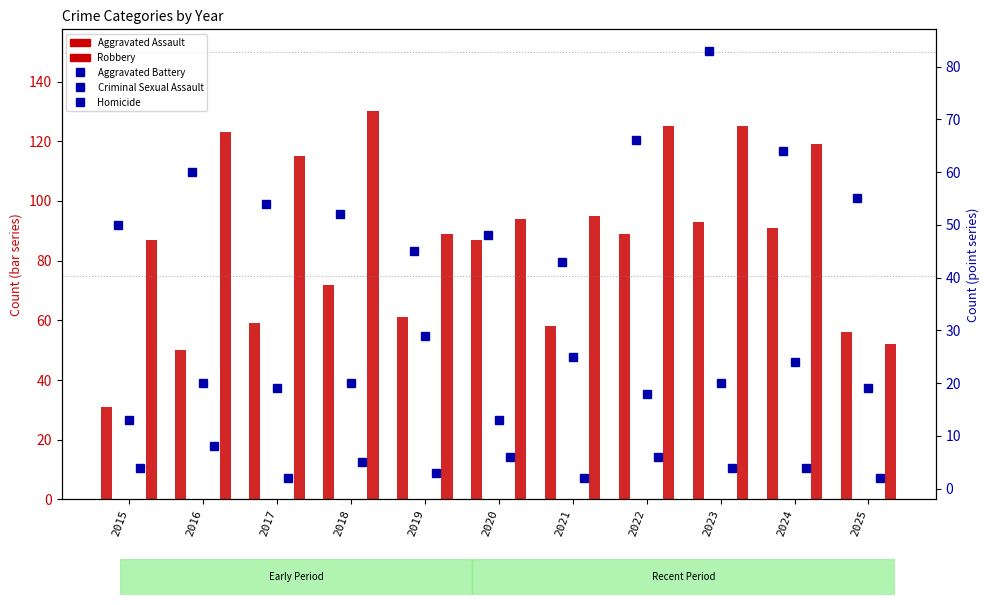

What is the minimum value for Robbery?

52